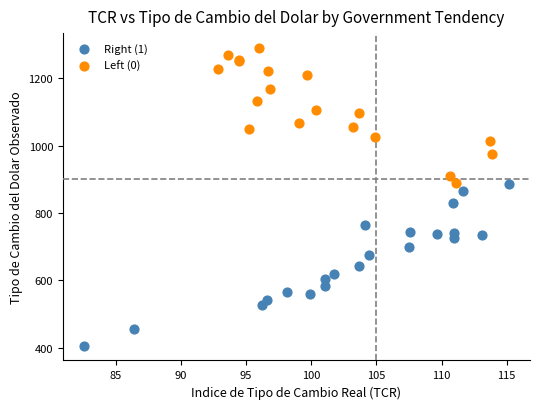

Which series contains the highest Y value?

Left (0)